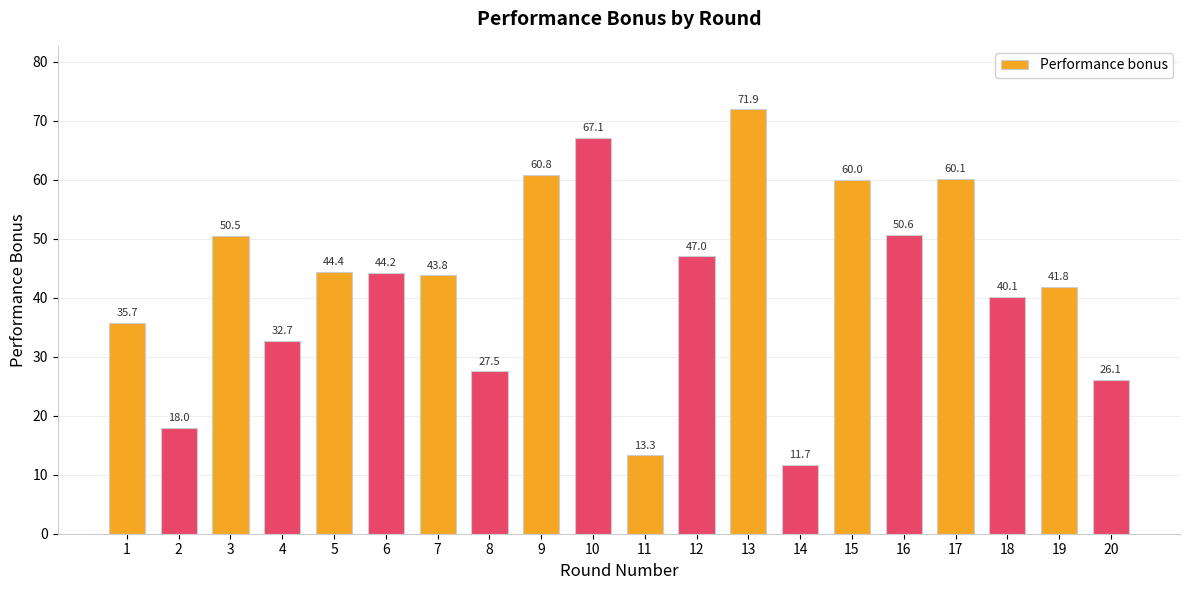

At which label does the data first exceed 44?

3